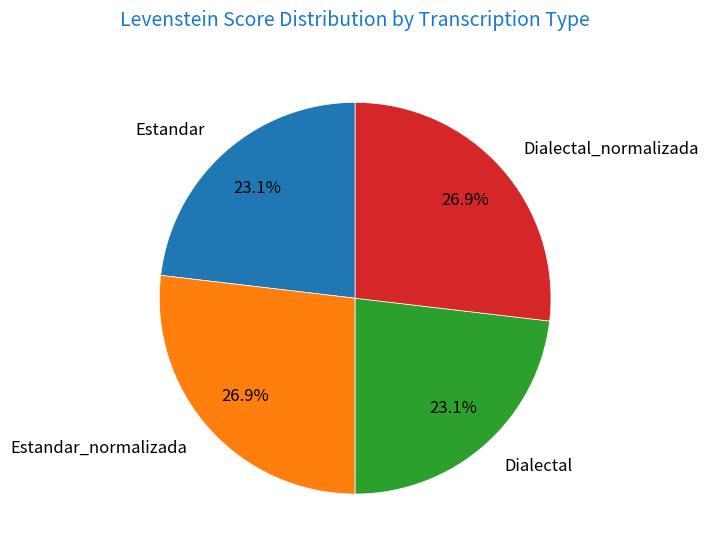

To the nearest percent, what is the average slice percentage?

25%